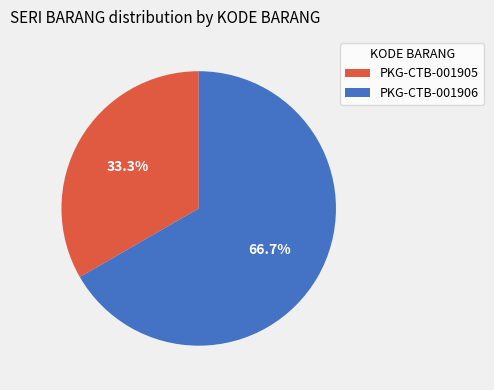

Between PKG-CTB-001906 and PKG-CTB-001905, which is larger?

PKG-CTB-001906